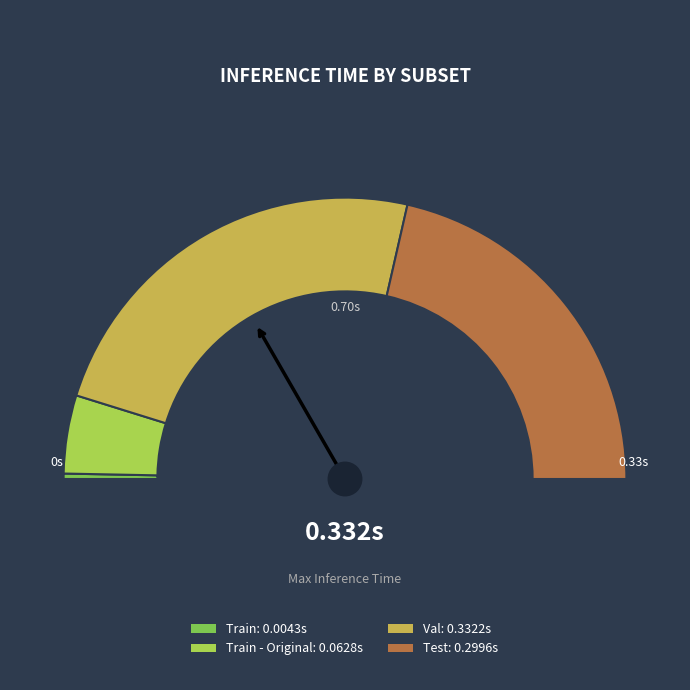

Do Train - Original and Train together represent more than half of the pie?

No